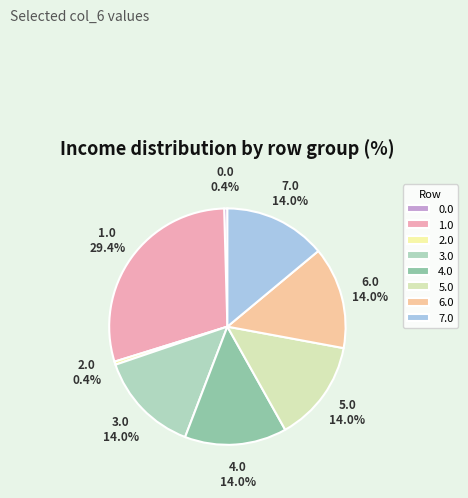

Is there a majority slice in this chart?

No